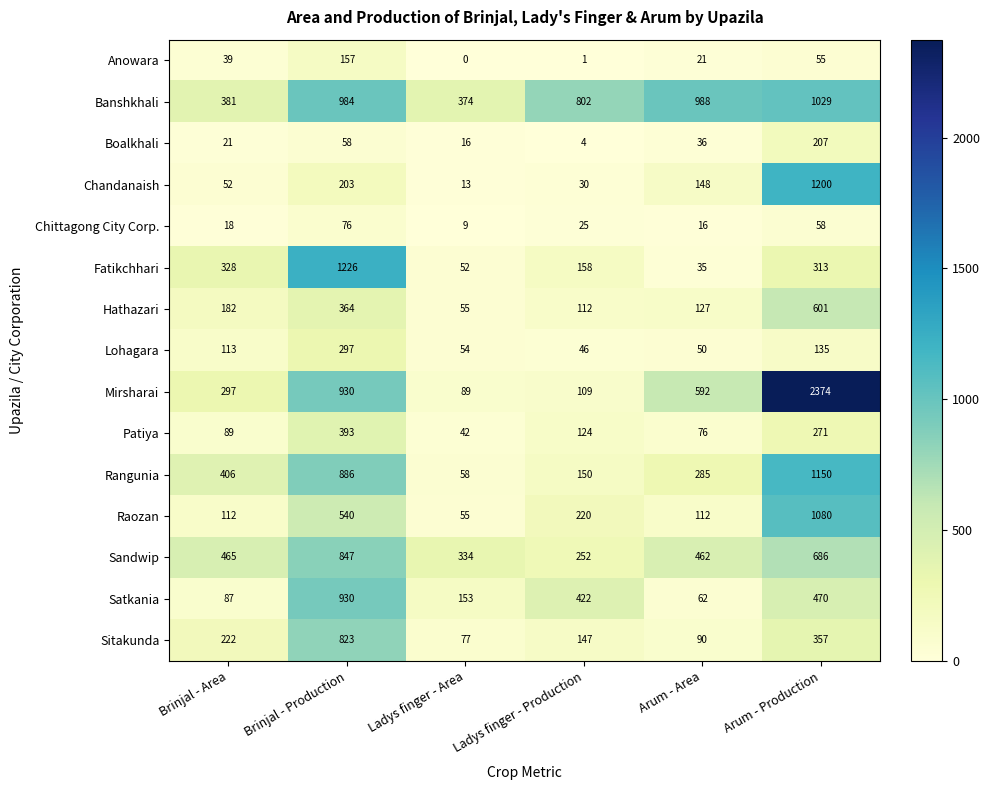

At which label is Raozan closest to 567?

Brinjal - Production